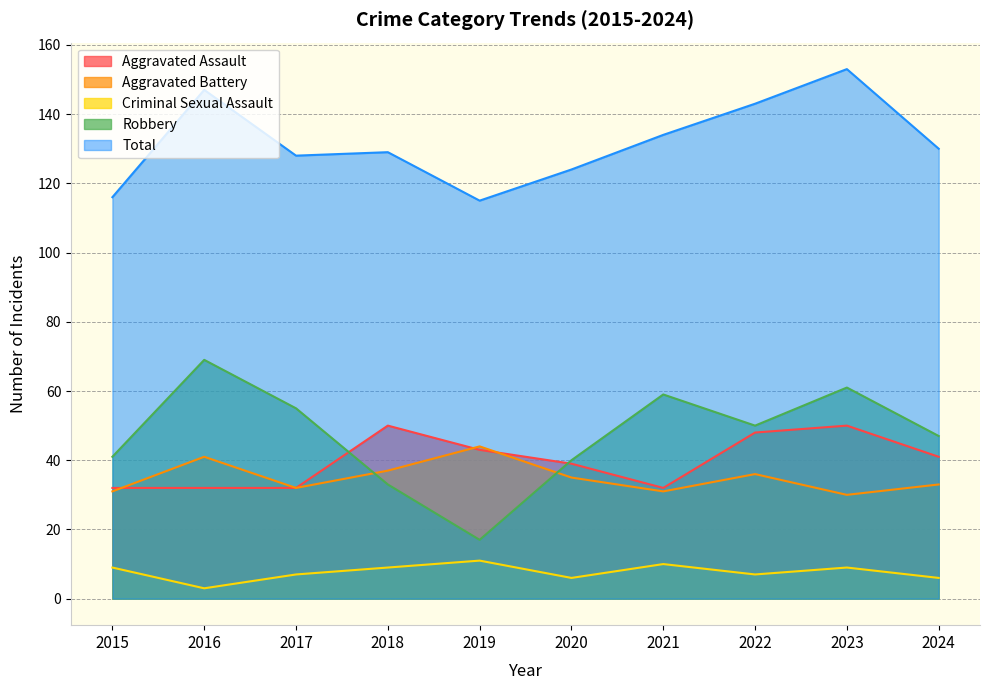

List the series in order of their peak value, highest first.

Total, Robbery, Aggravated Assault, Aggravated Battery, Criminal Sexual Assault